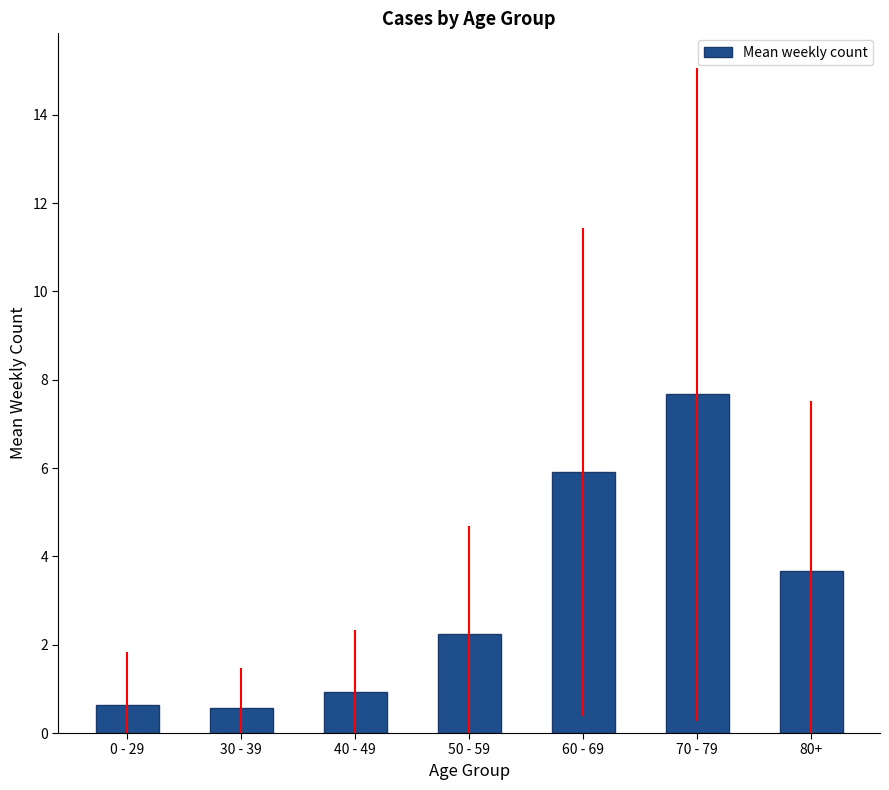

What is the label of the 3rd bar from the right?

60 - 69